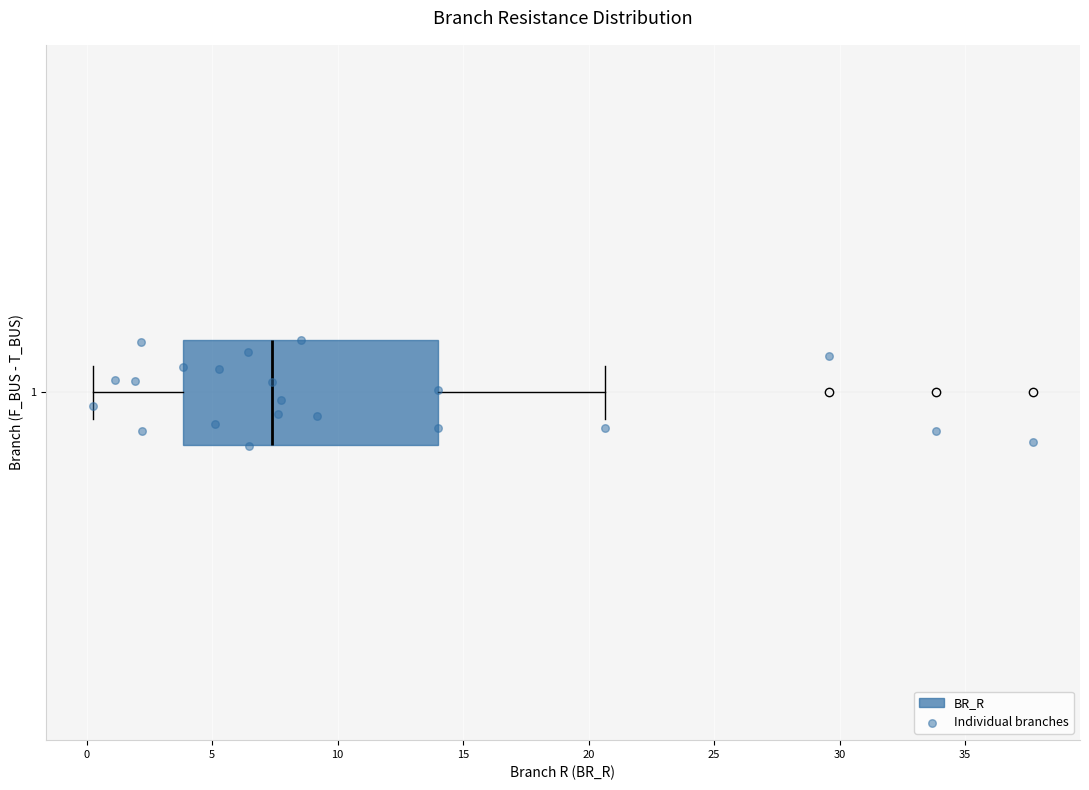

Where is the right edge of the box at y = 1 on the x-axis? The values are not printed on the chart, so give them approximately, as read against the axis.

14.0